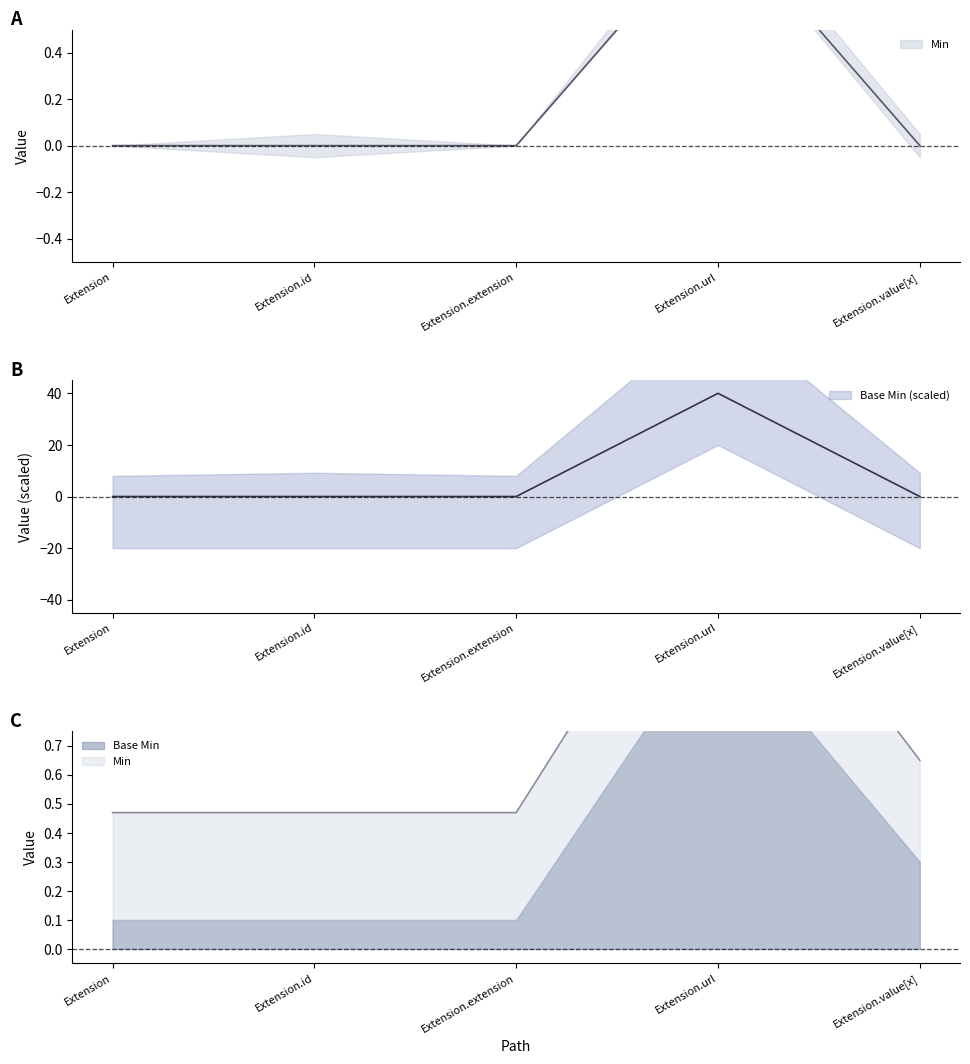

True or false: Min and Base Min cross at least once.

False